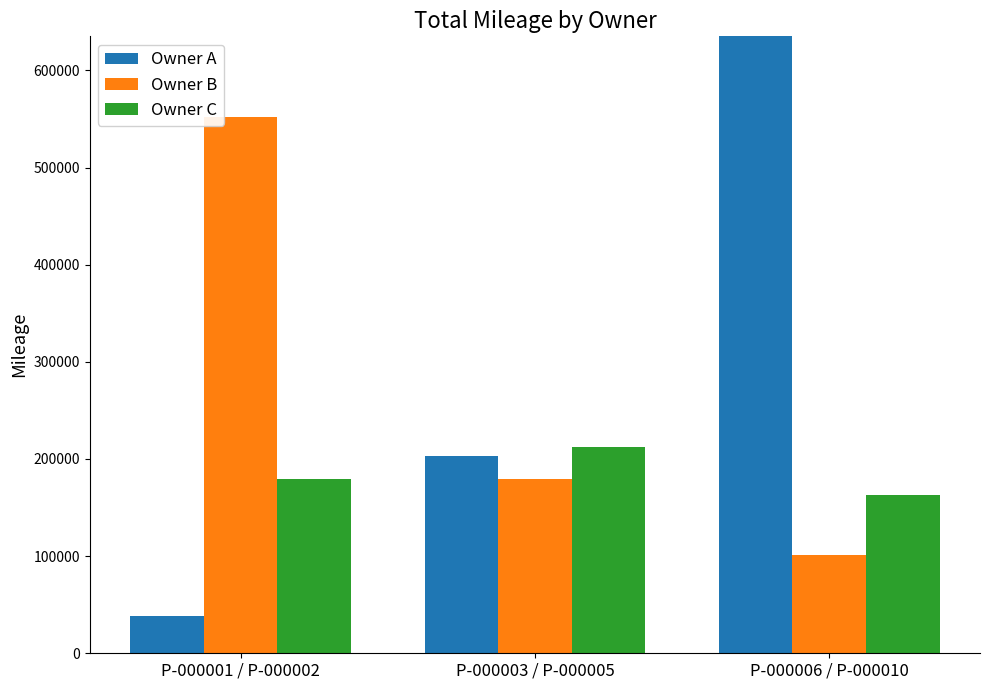

What is the approximate value of Owner A at P-000001 / P-000002?

38443